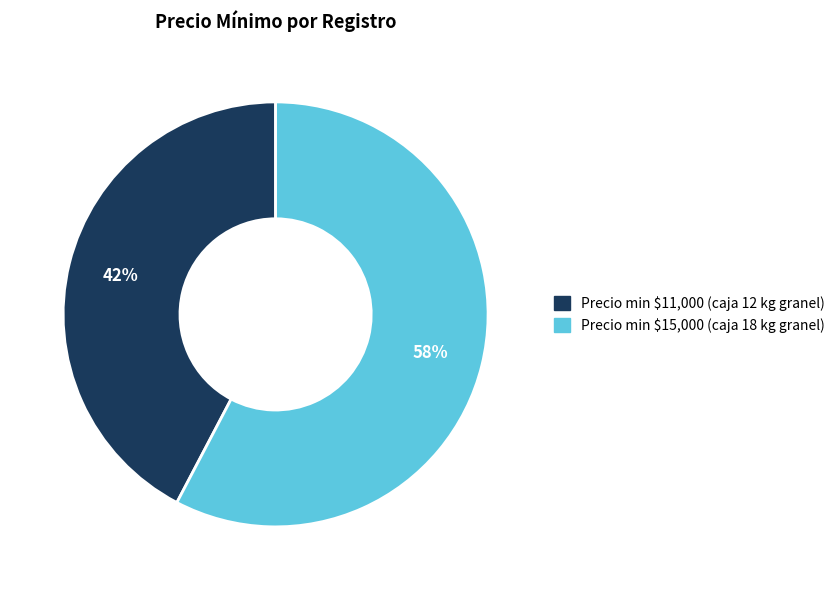

Is there any slice that represents more than half of the pie?

Yes